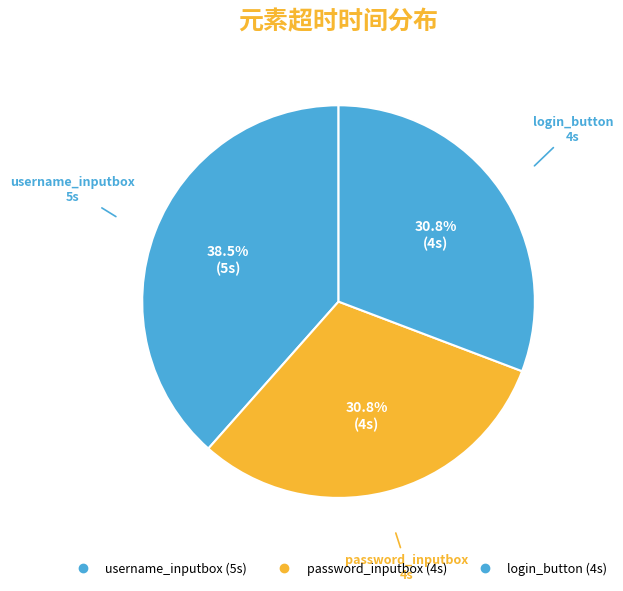

Which category has the biggest portion of the pie?

username_inputbox